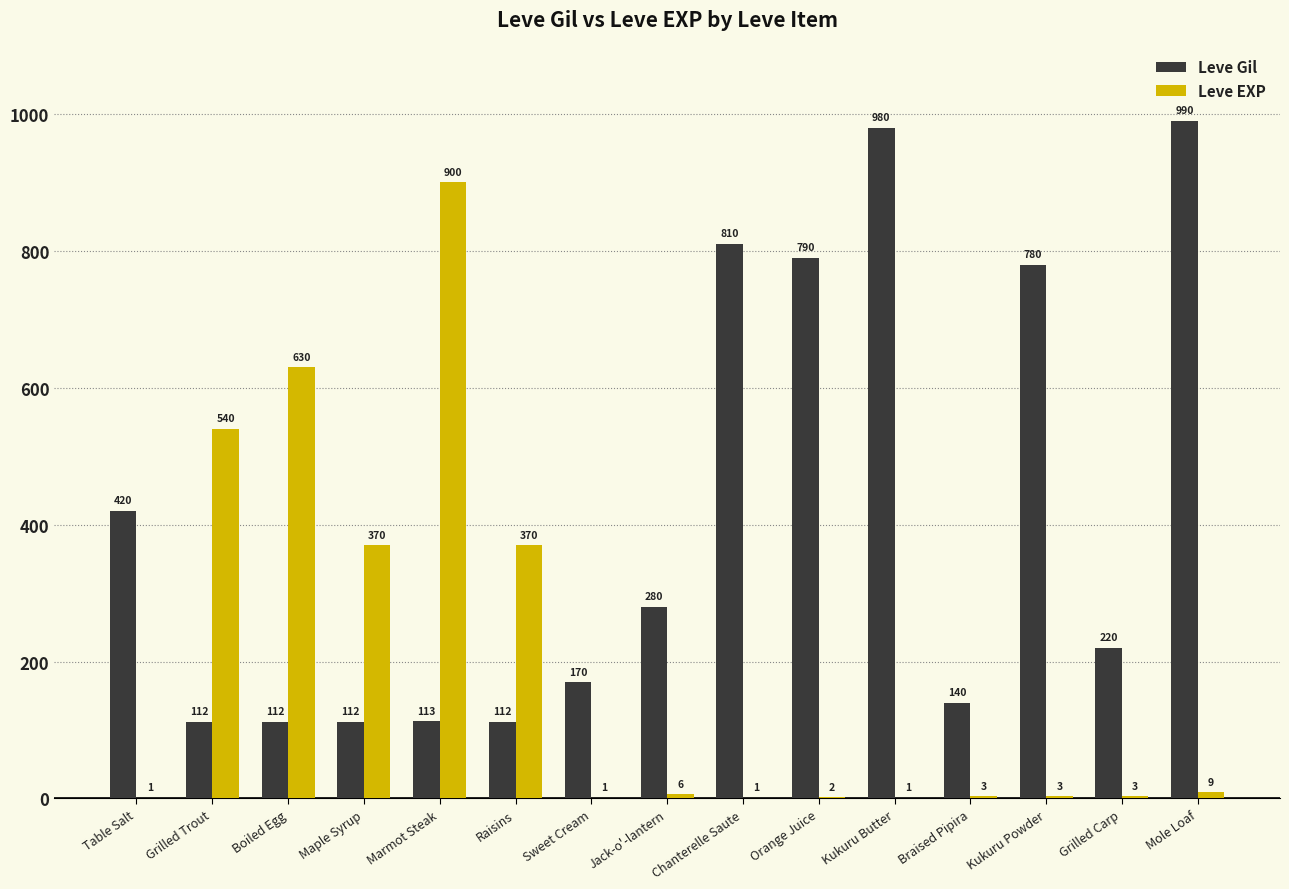

What are all the series names shown in the legend?

Leve Gil, Leve EXP